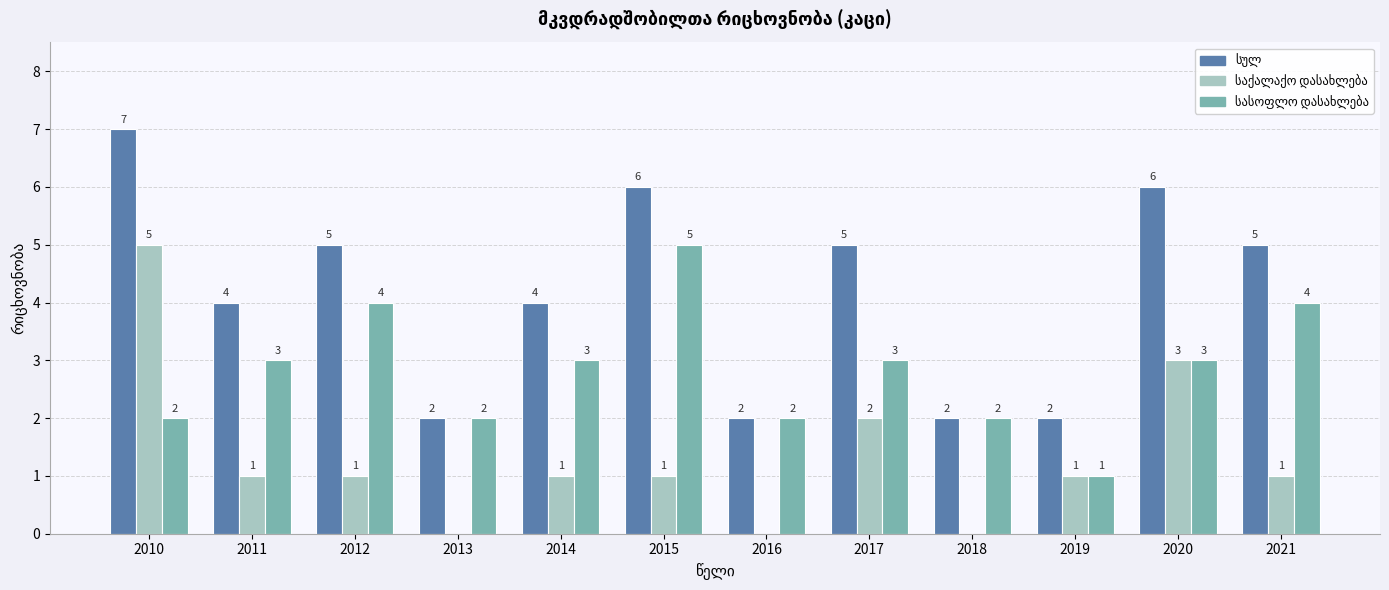

What is the total value across all series at 2017?

10